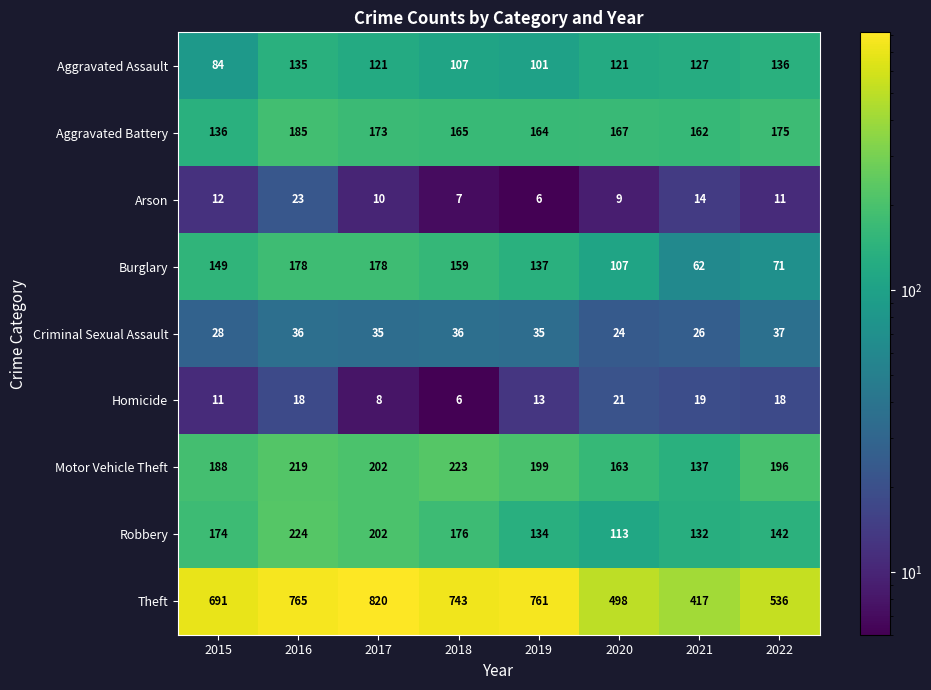

How many categories are shown in the chart?

8